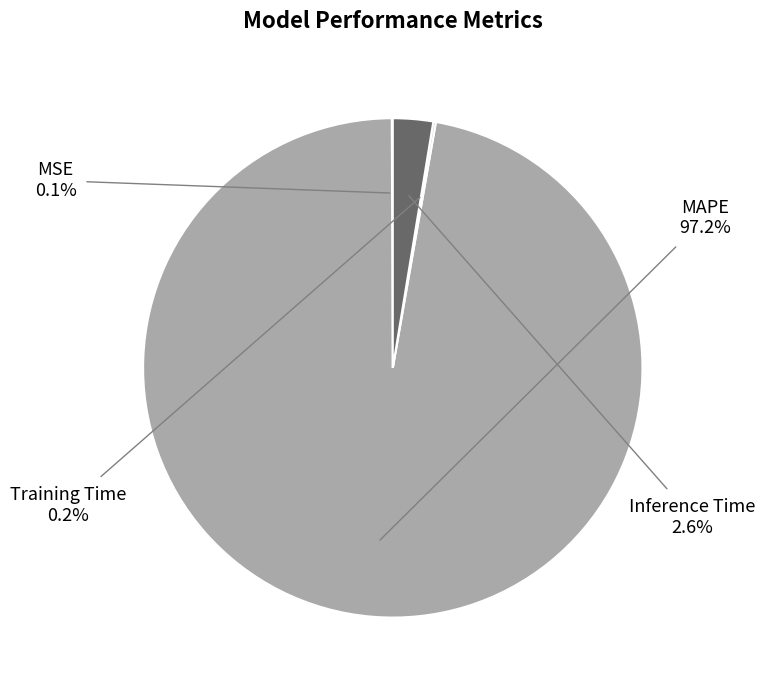

To the nearest percent, what is the average slice percentage?

25%